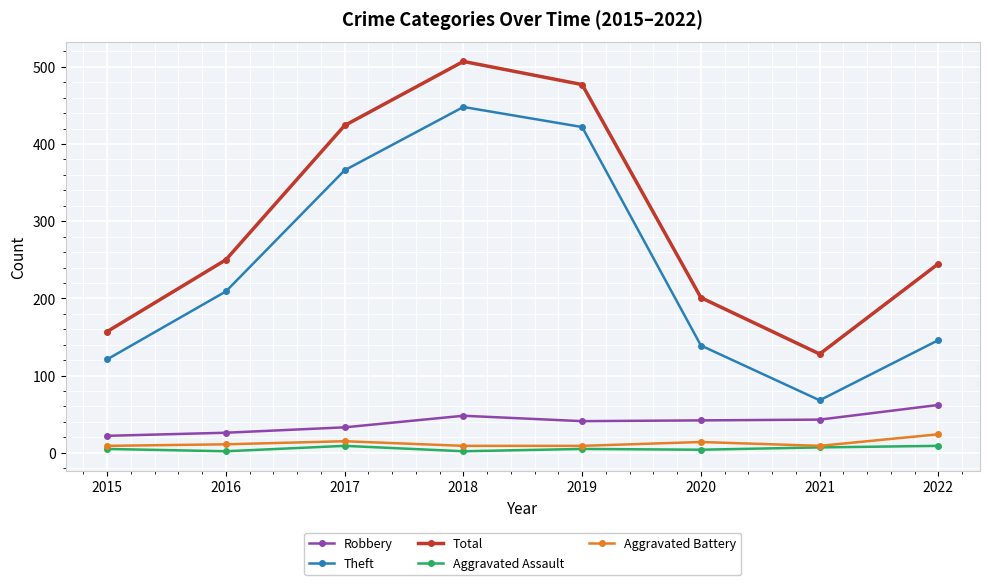

Between 2016 and 2022, which series saw the biggest shift?

Theft